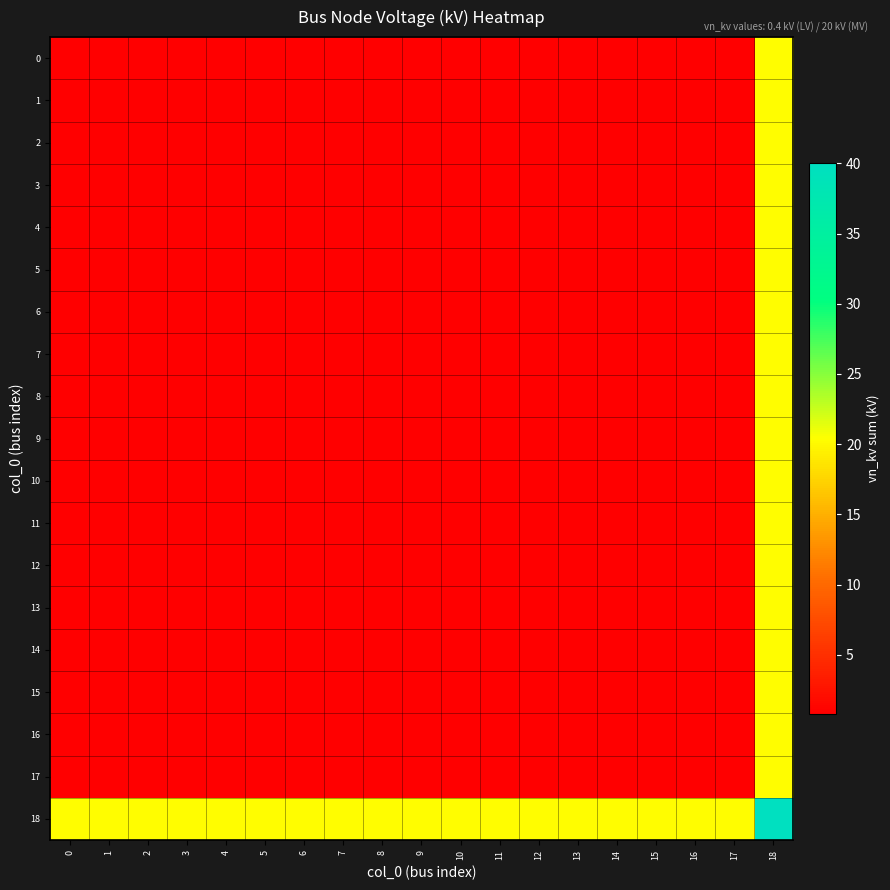

At how many categories does at least one series exceed 16?

19